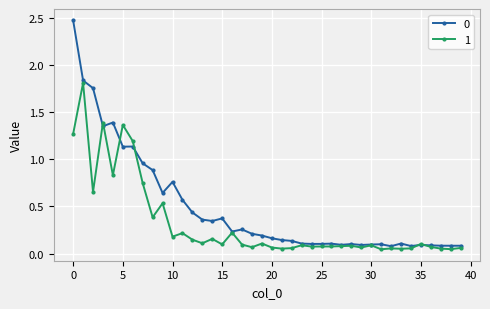

True or false: 1 has more than 2 points higher than both neighbors.

True